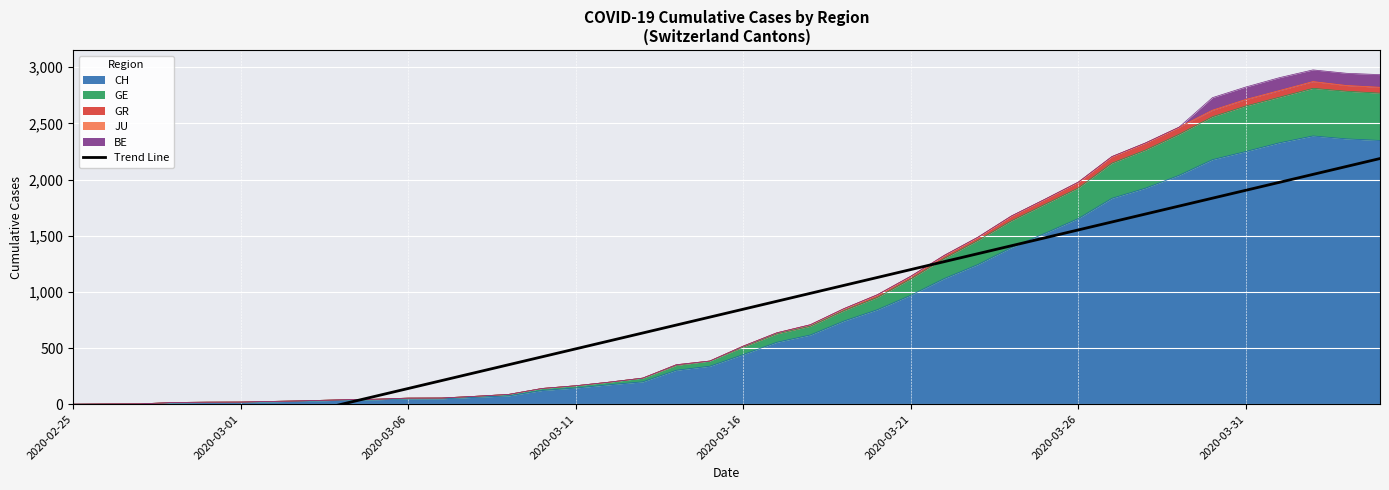

Read the value at 34.

1833.9